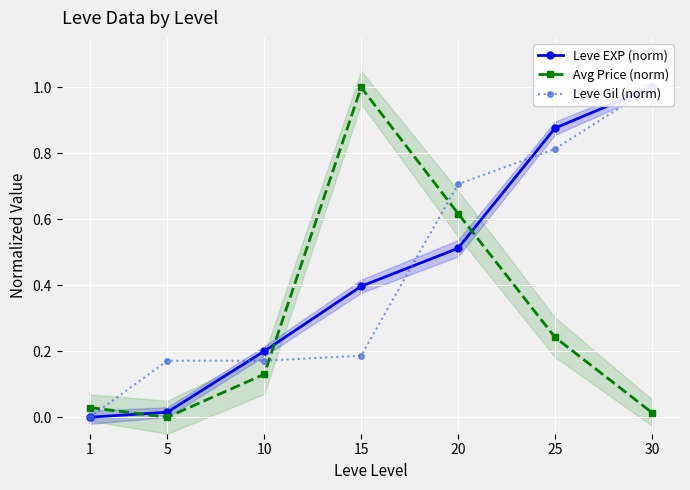

Which series changed the most between 15 and 25?

Avg Price (norm)